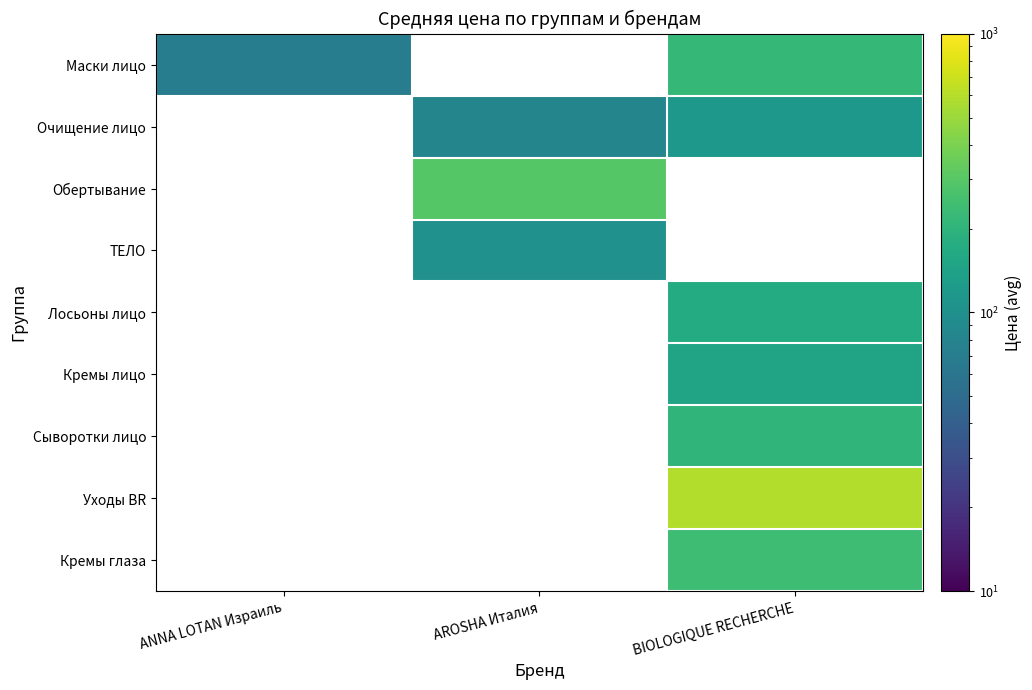

Rank the series at BIOLOGIQUE RECHERCHE from lowest to highest value.

Кремы лицо, Очищение лицо, Обертывание, ТЕЛО, Лосьоны лицо, Сыворотки лицо, Маски лицо, Кремы глаза, Уходы BR